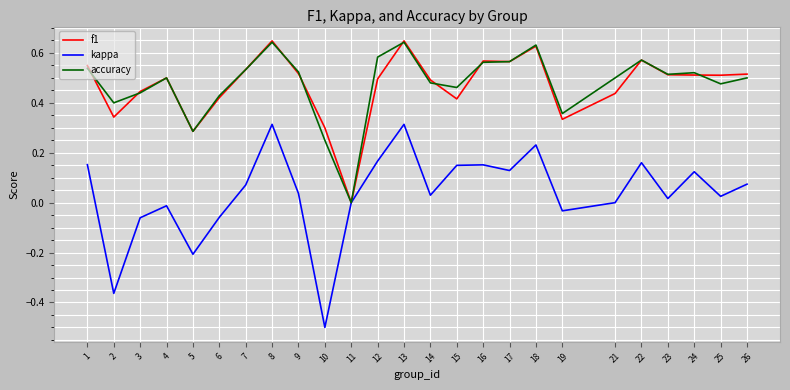

The value of accuracy at 3 is 0.4. True or false?

True